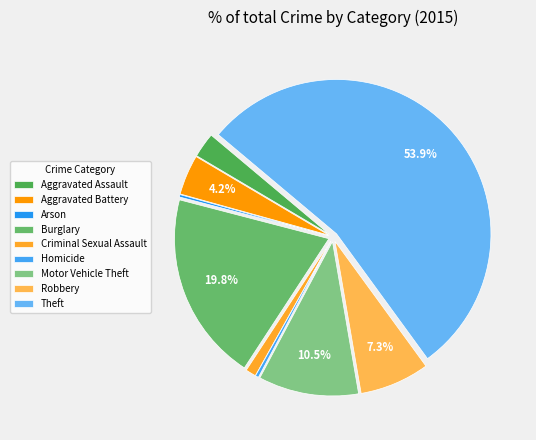

To the nearest percent, what is the combined percentage of Theft and Arson?

54%